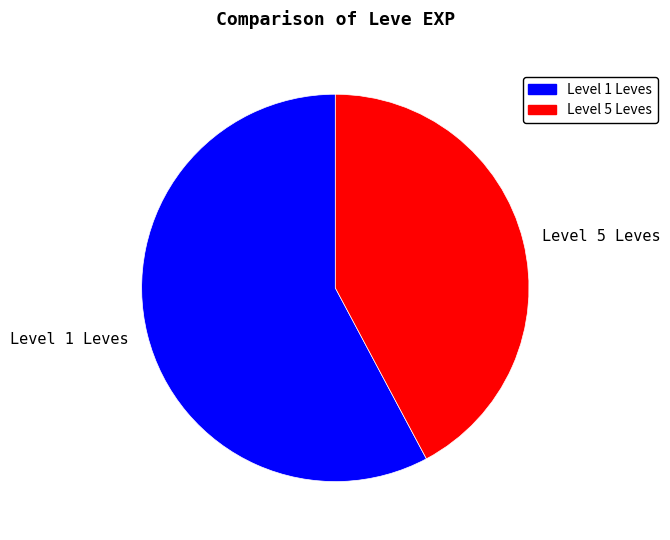

Is it true that Level 5 Leves is 42% of the pie?

True